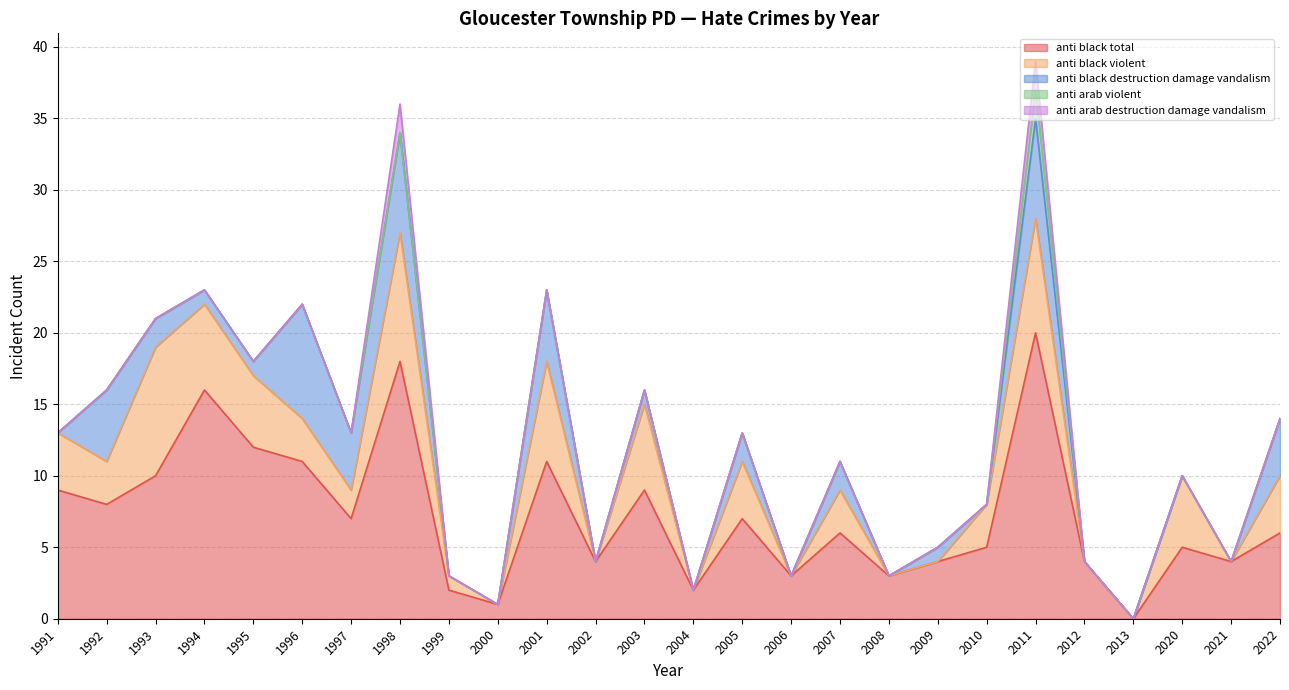

What is the value of the anti_black_total point at the 2nd from the left?

8